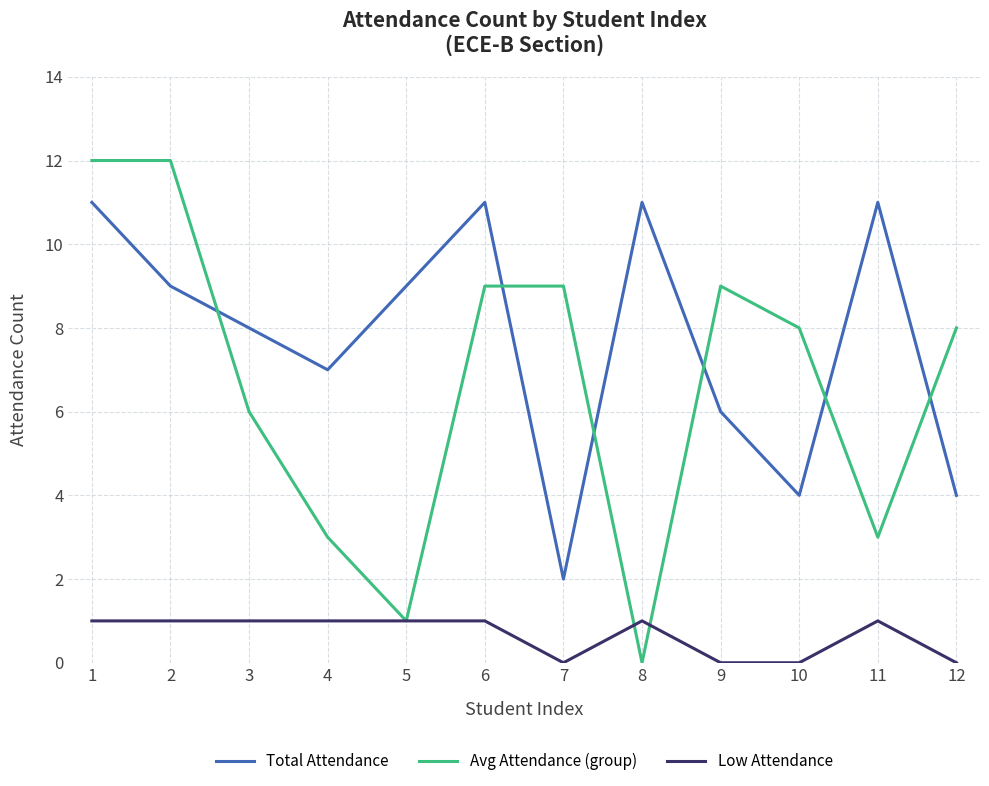

What is the average value of the Avg Attendance (group) series?

7